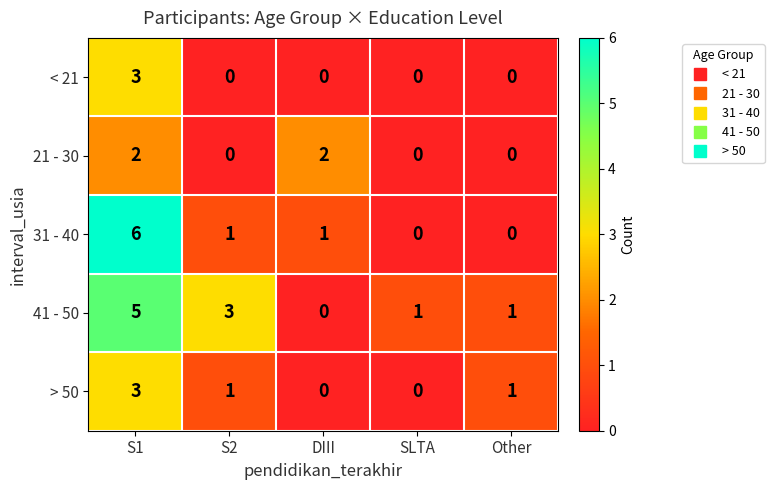

How many series are shown in this chart?

5